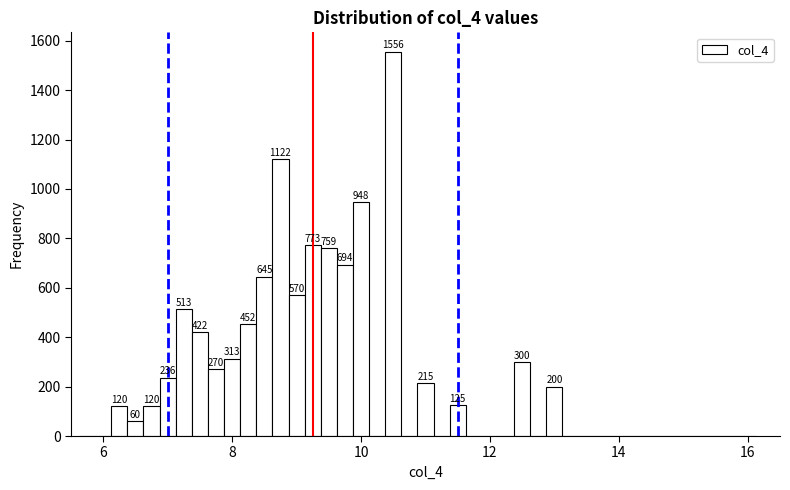

Around what value on the x-axis is the tallest bar? Give the approximate position of its centre, as read against the axis.

10.6